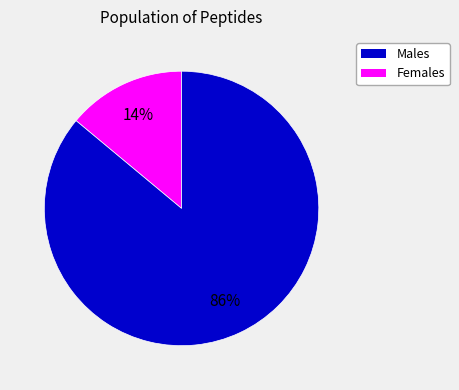

Does any single category account for the majority?

Yes